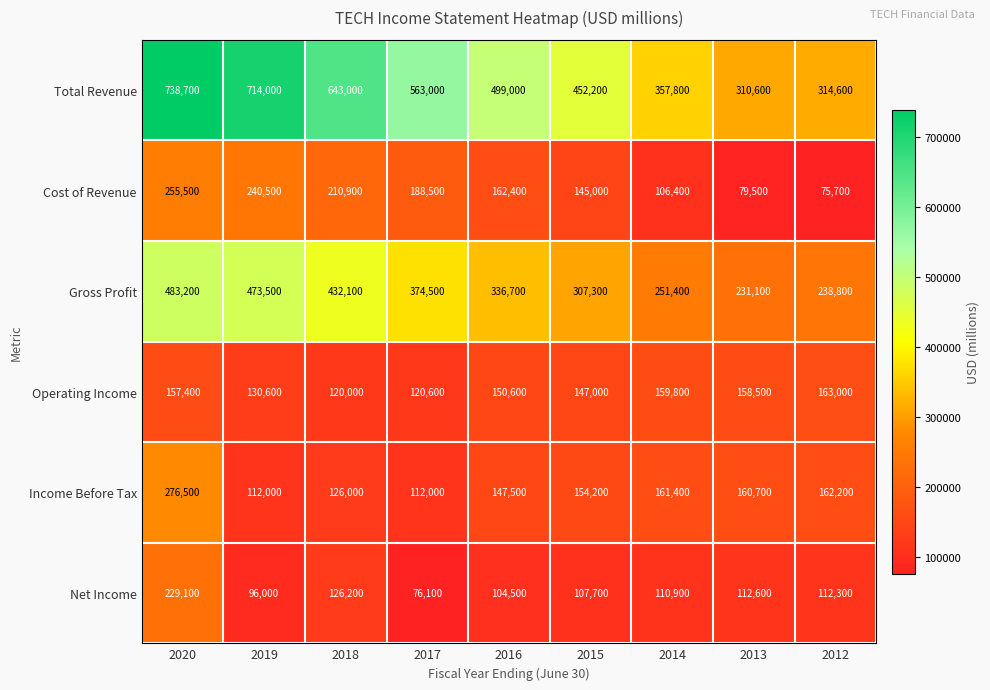

What is the total value across all series at 2014?

1147700